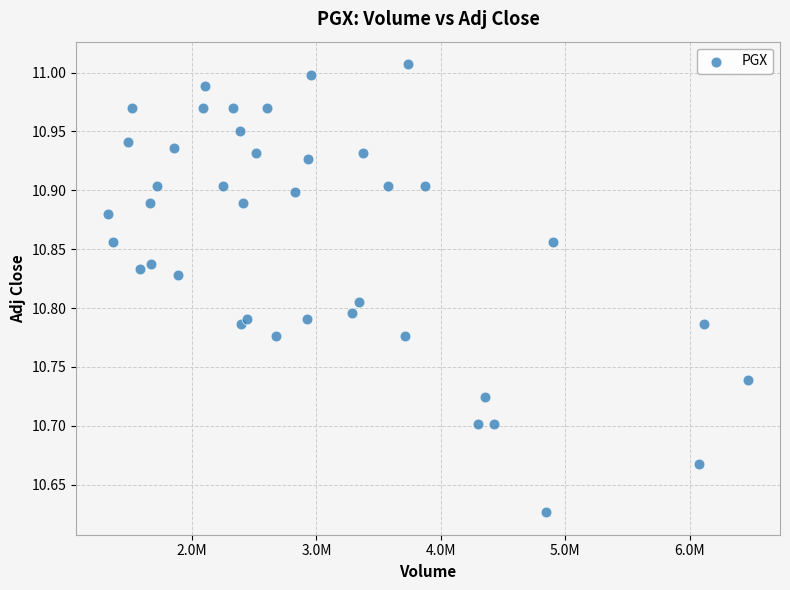

What is the range of Y values (max minus min)?

0.4